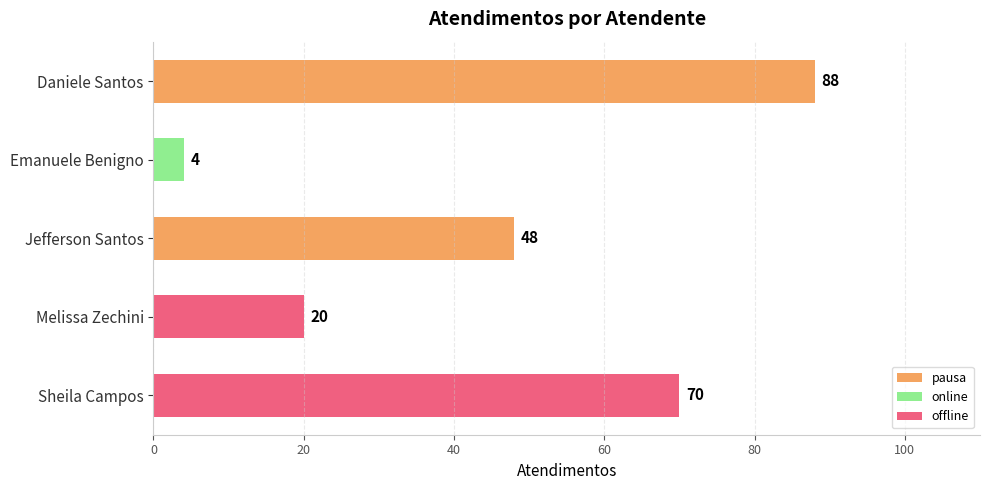

What is the average value?

46